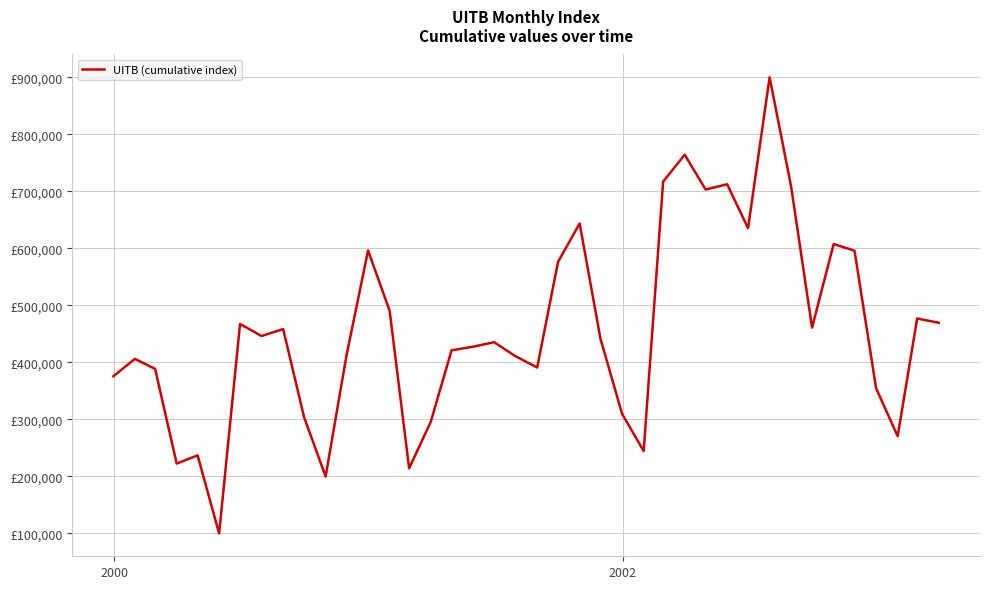

Does the chart have visible grid lines?

Yes